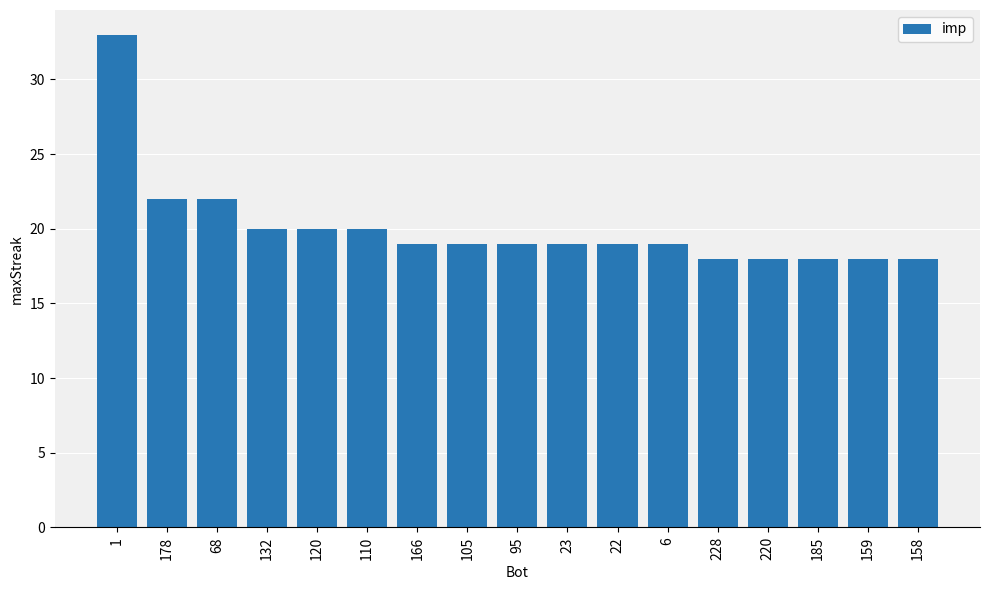

What is the average value?

20